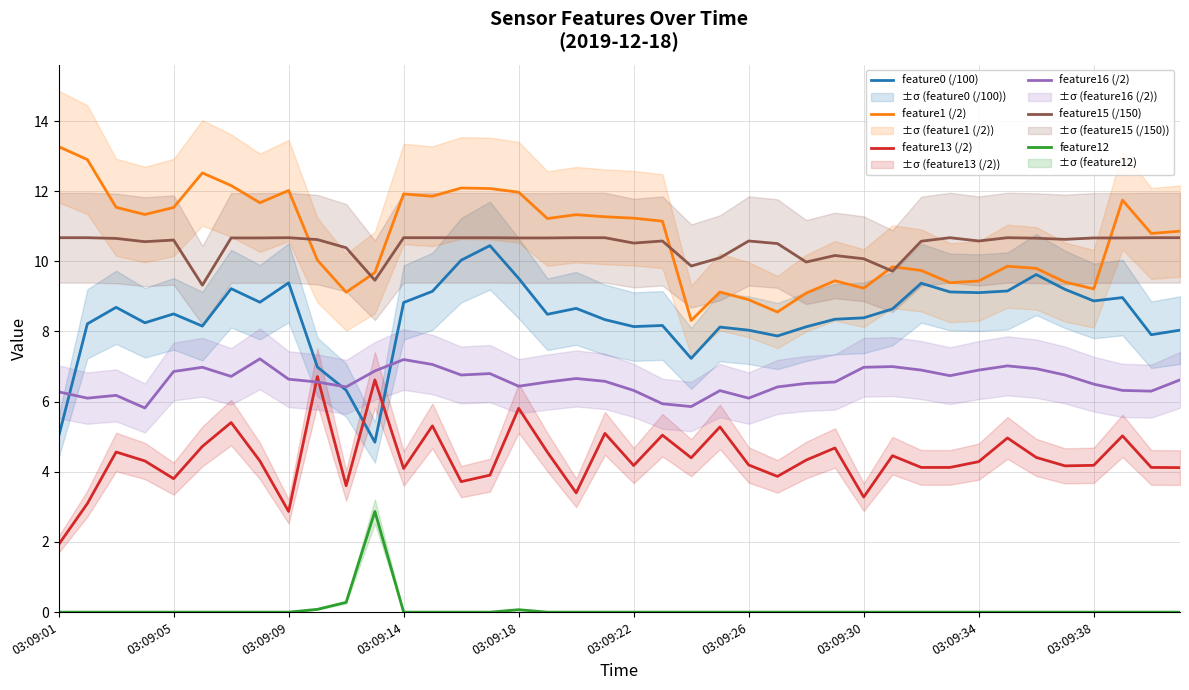

Rank the series by their maximum value, from highest to lowest.

feature1 (/2), feature15 (/150), feature0 (/100), feature16 (/2), feature13 (/2), feature12